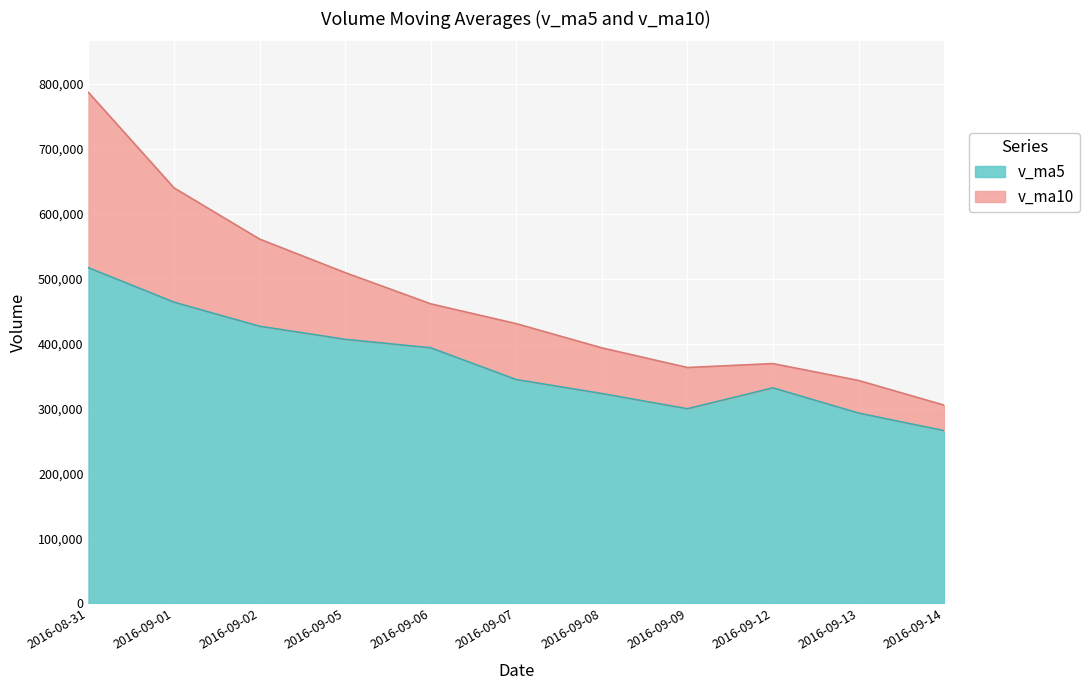

At which category is the sum across all series the highest?

2016-08-31